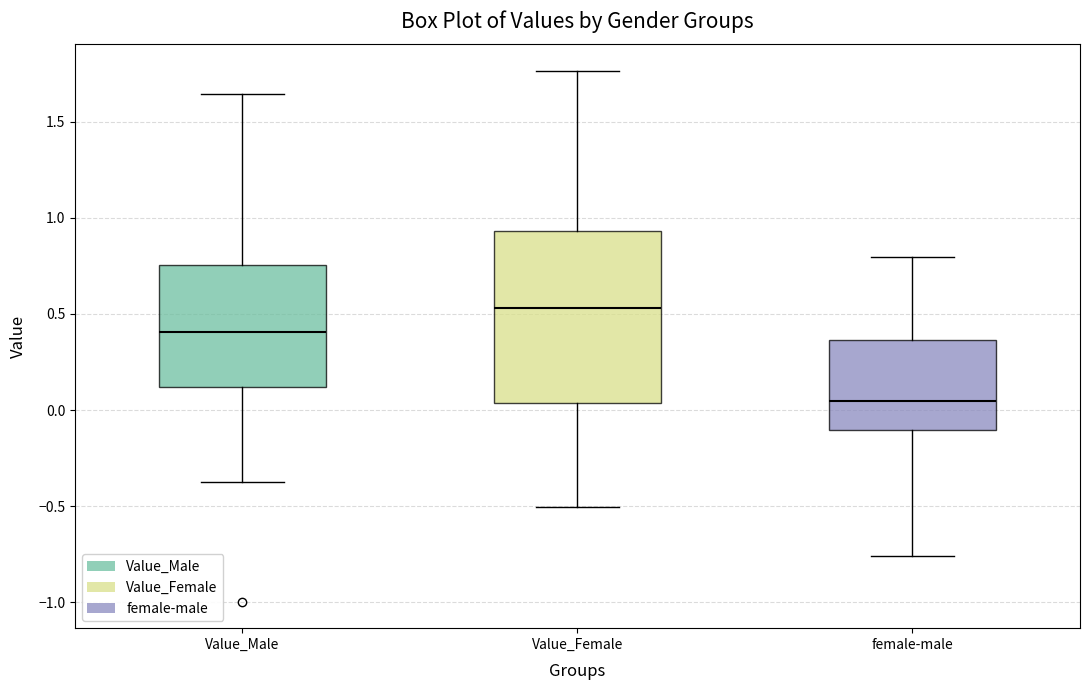

Which box's median line is the lowest?

female-male